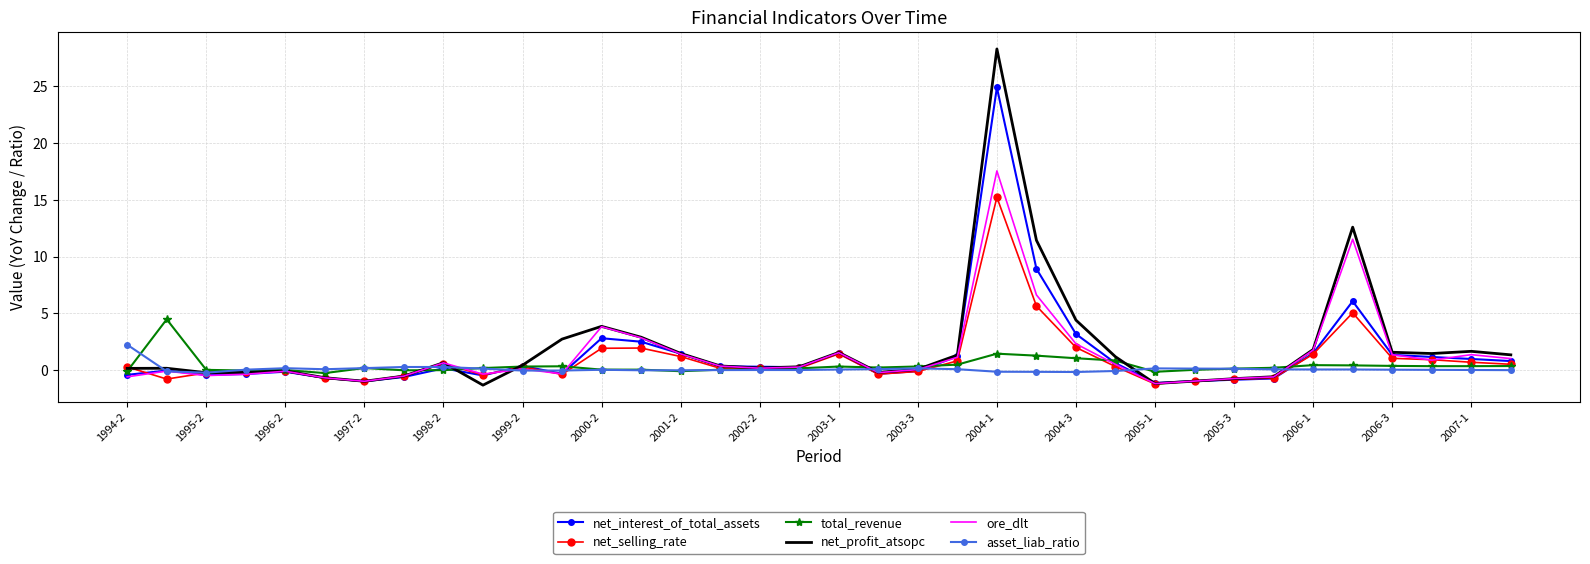

Which series has the largest range (max minus min)?

net_profit_atsopc